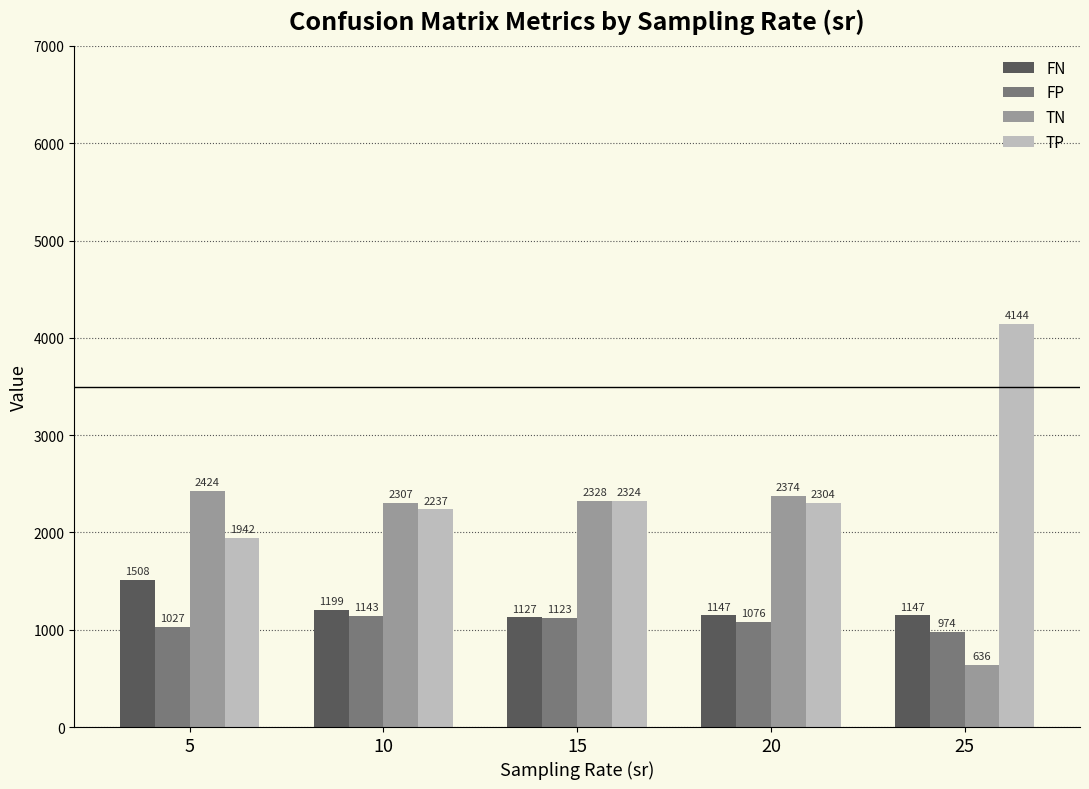

What is the sum of all TP values?

12950.3